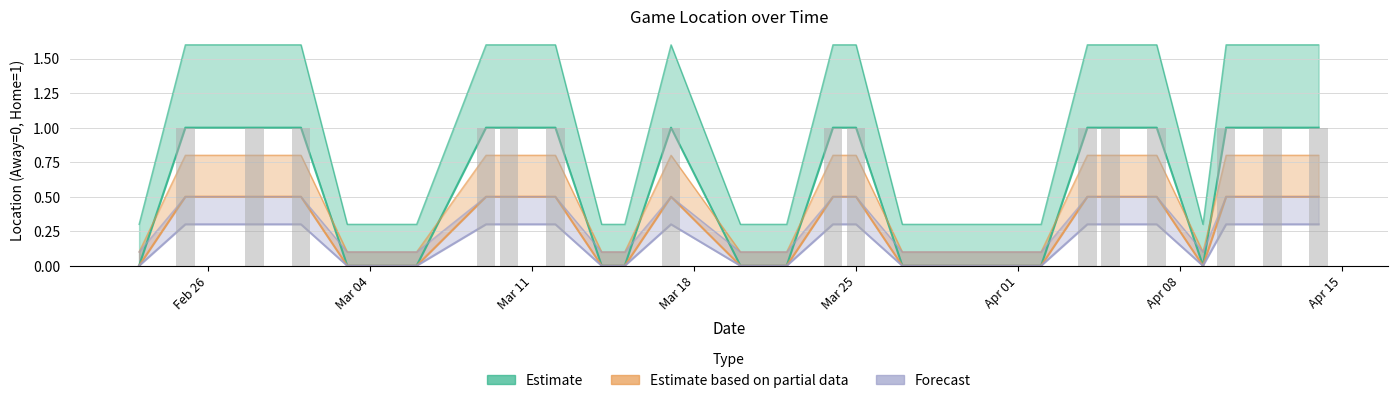

How many positive values does the Forecast series have?

15